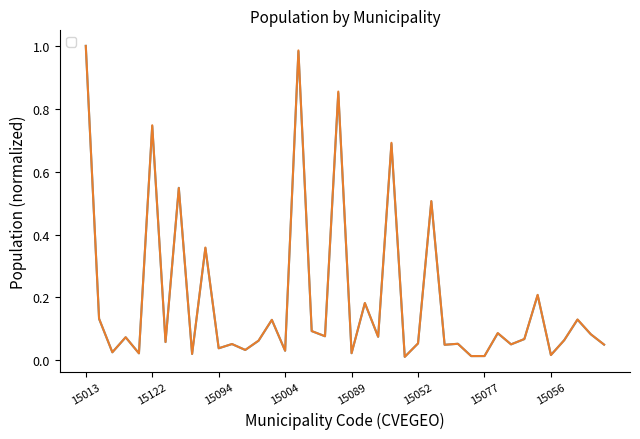

What is the sum of all _pop2018 values?

7.7